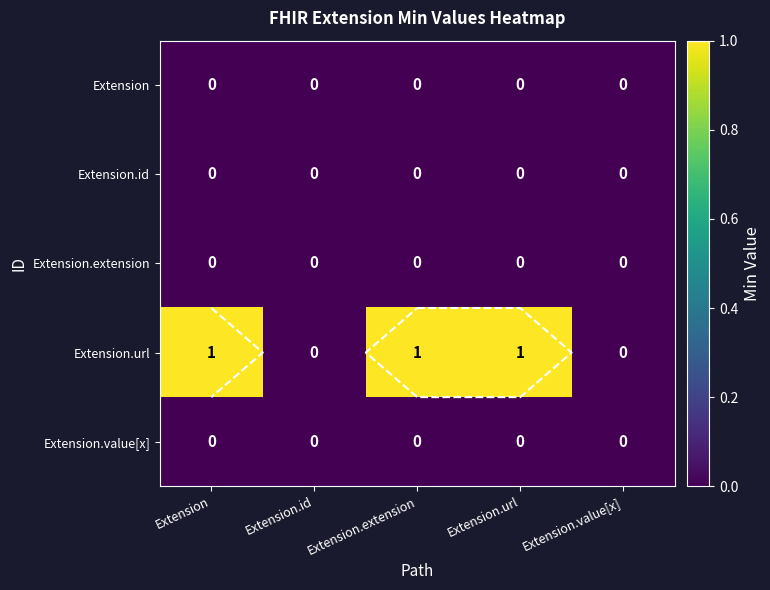

At which category is the sum across all series the highest?

Extension